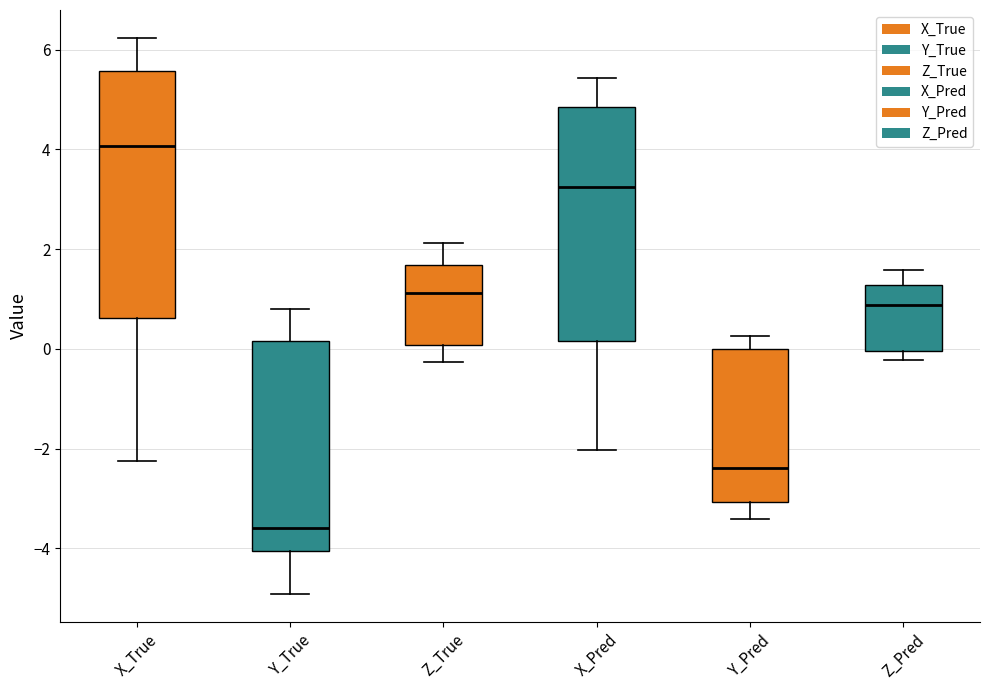

Comparing the boxes themselves (not the whiskers), which one is the tallest?

X_True